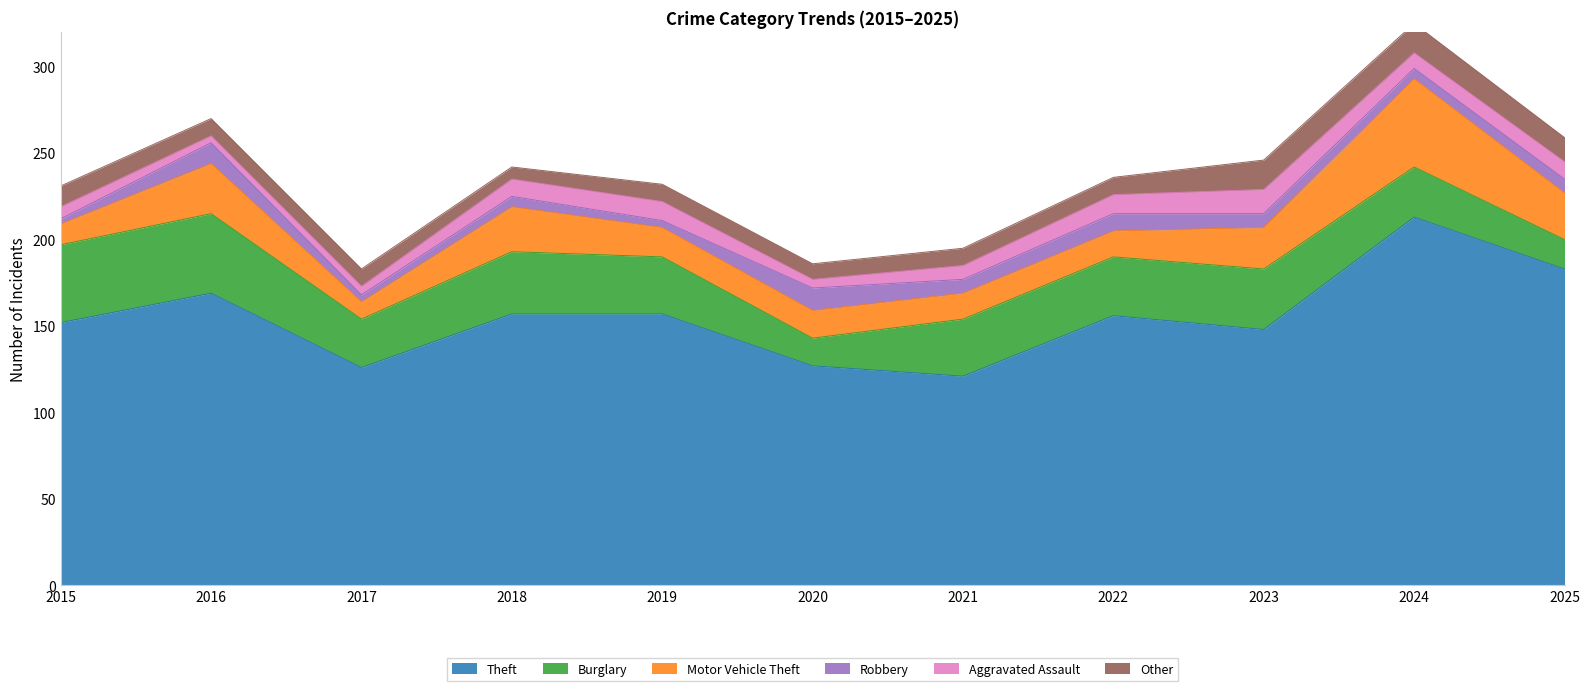

What is the value of the Robbery point at the 5th from the left?

4